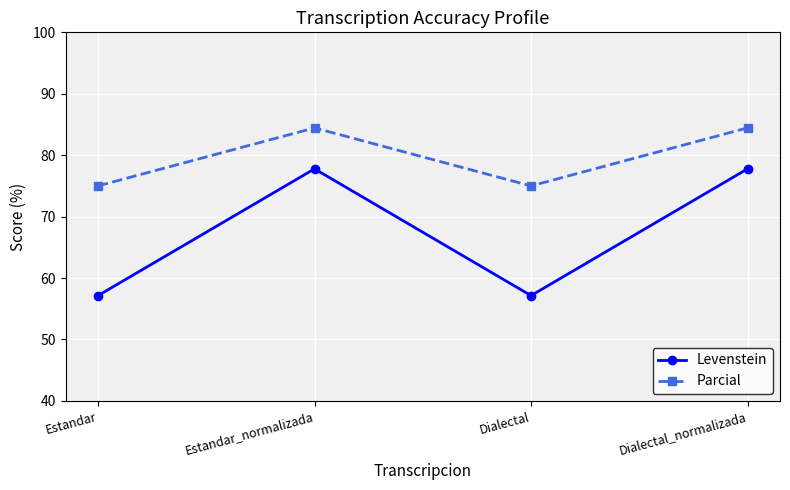

True or false: Levenstein and Parcial cross at least once.

False